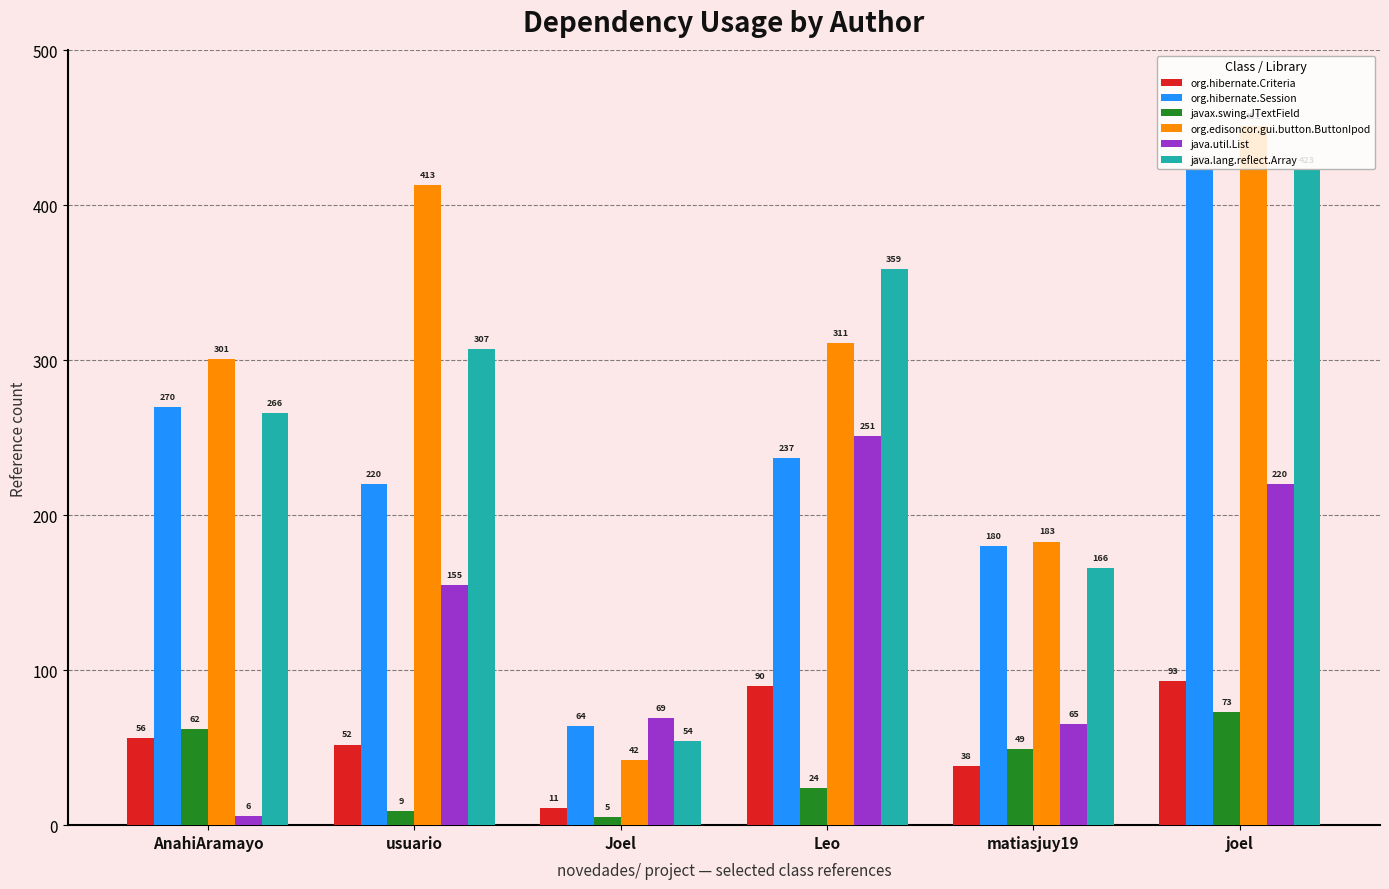

Where is javax.swing.JTextField nearest to the value 39?

matiasjuy19